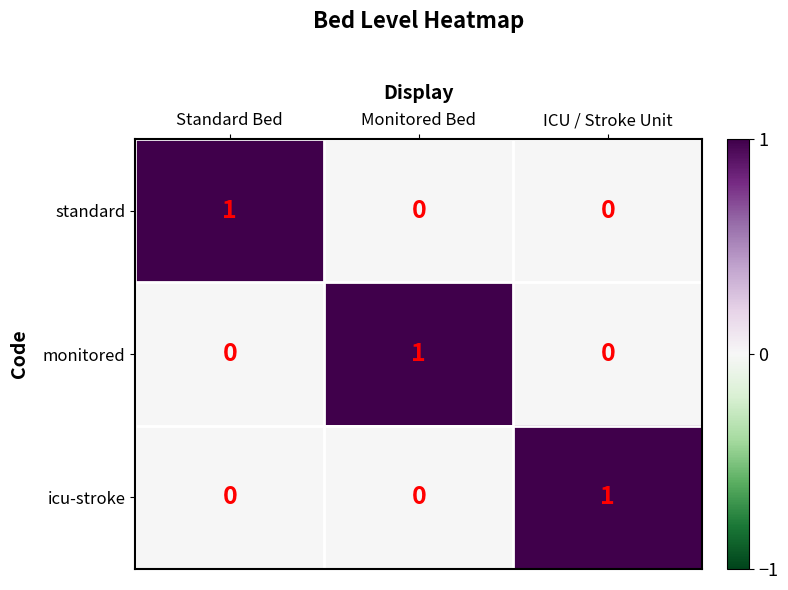

At how many categories does at least one series exceed 0?

3